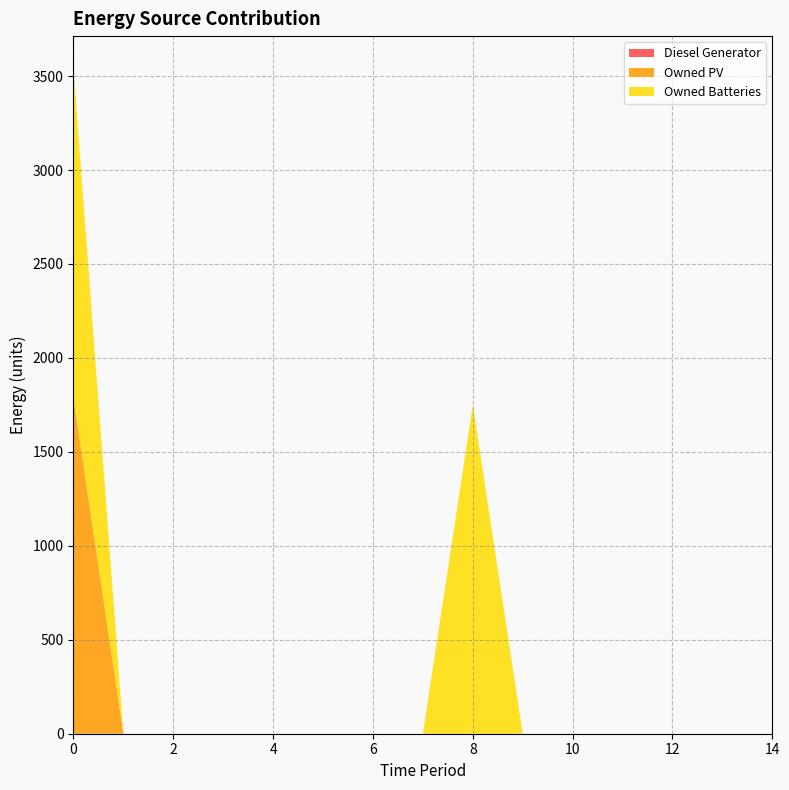

Reading left to right, extract all data points from this chart.

Diesel Generator: 0	0	0	0	0	0	0	0	0	0	0	0	0	0	0
Owned PV: 1787	0	0	0	0	0	0	0	0	0	0	0	0	0	0
Owned Batteries: 1749	0	0	0	0	0	0	0	1749	0	0	0	0	0	0